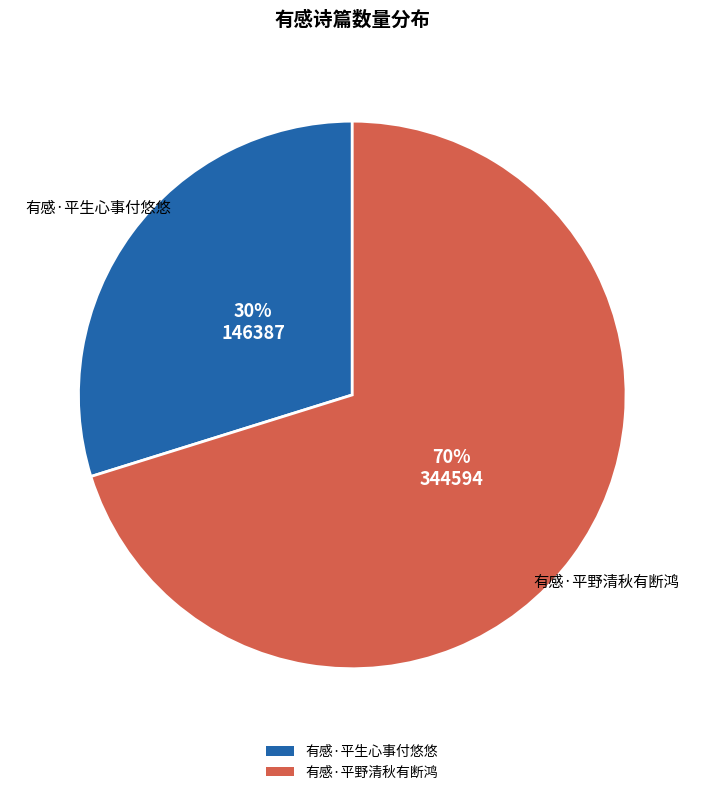

Rank the categories by value from highest to lowest.

有感·平野清秋有断鸿, 有感·平生心事付悠悠